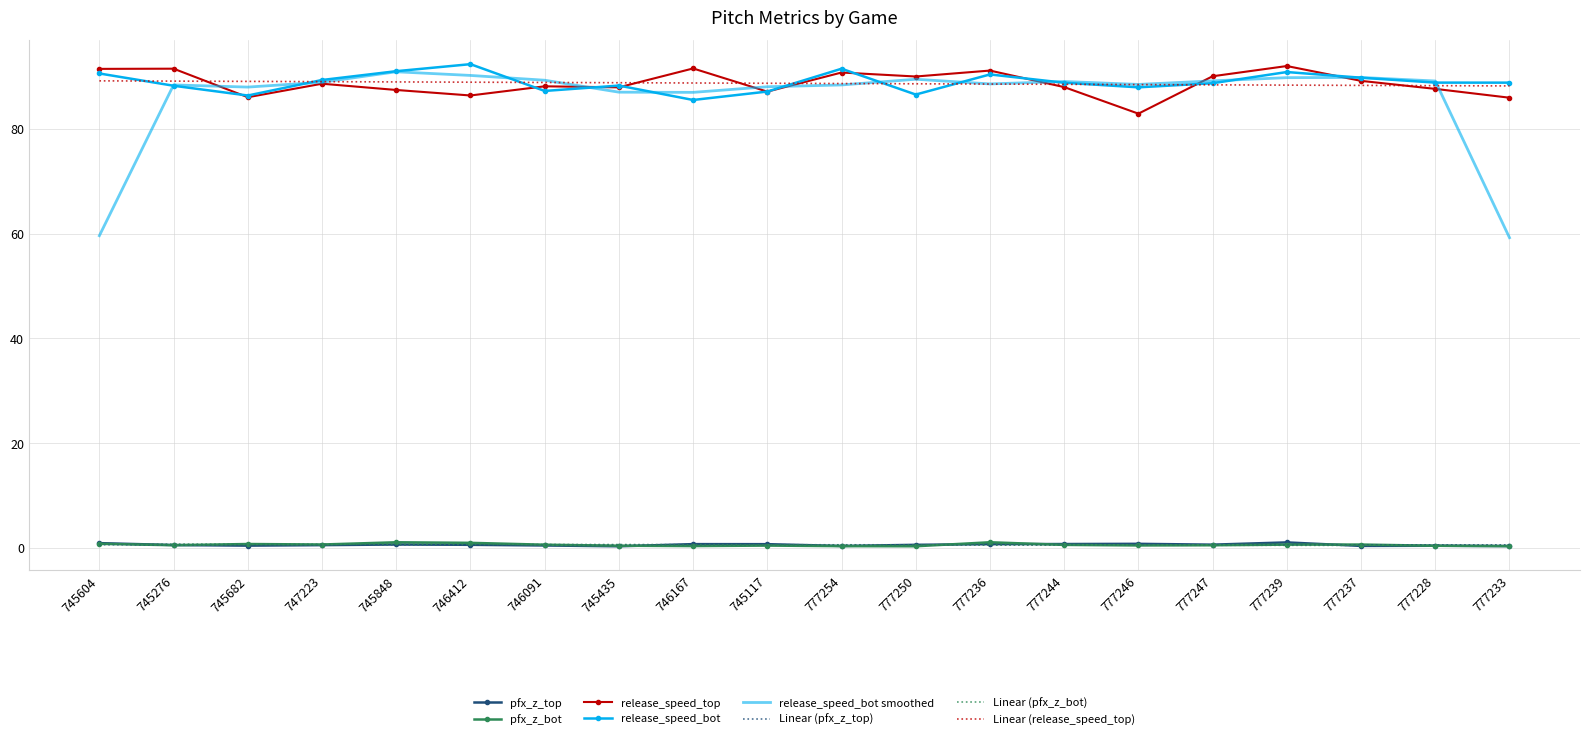

The Linear (pfx_z_bot) series shows 0.6 at 777254. True or false?

True